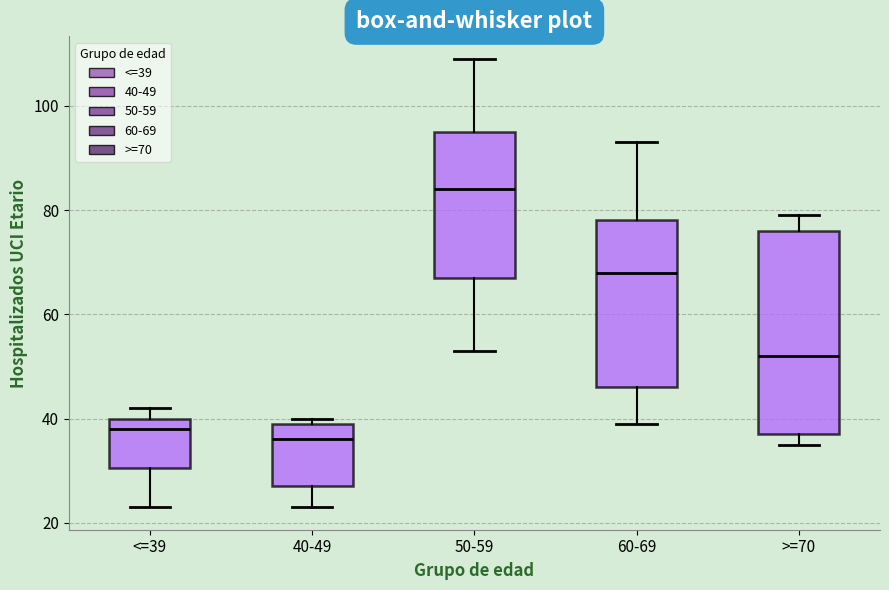

Reading left to right, read every box against the y-axis: the position of its median line, the range the box covers, and the ends of its whiskers. The values are not printed on the chart, so give them approximately, as read against the axis.

<=39: median 38, box 30 to 40, whiskers 24 to 42
40-49: median 36, box 28 to 40, whiskers 24 to 40 (just above the box's upper edge)
50-59: median 84, box 68 to 96, whiskers 54 to 110
60-69: median 68, box 46 to 78, whiskers 40 to 94
>=70: median 52, box 38 to 76, whiskers 36 to 80